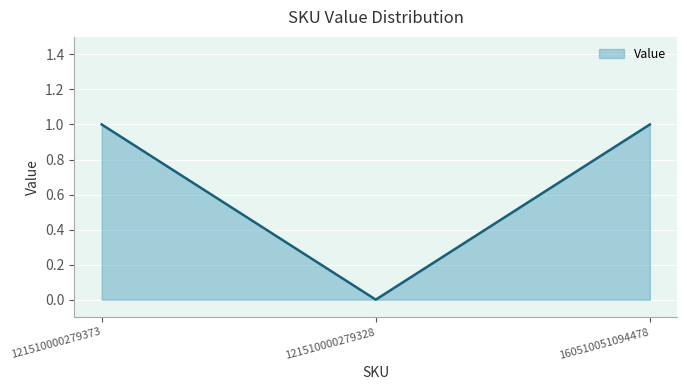

True or false: the data shows 1 at 121510000279373.

True